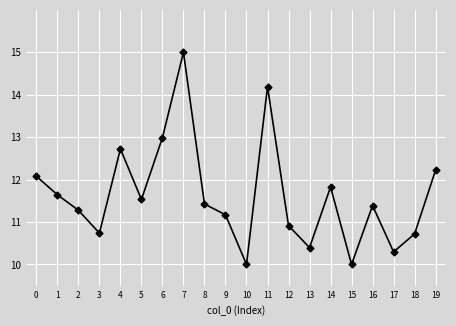

Approximately how many times larger is the value at 8 compared to 2?

1.0